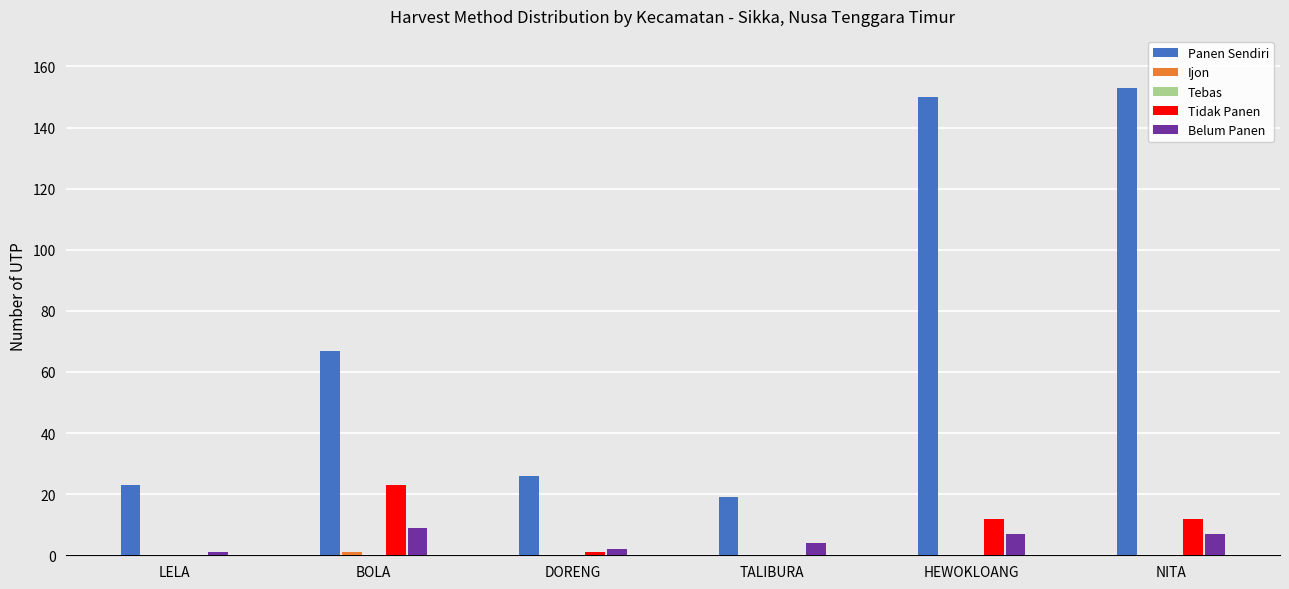

What is the sum of the Tidak Panen values at TALIBURA and NITA?

12